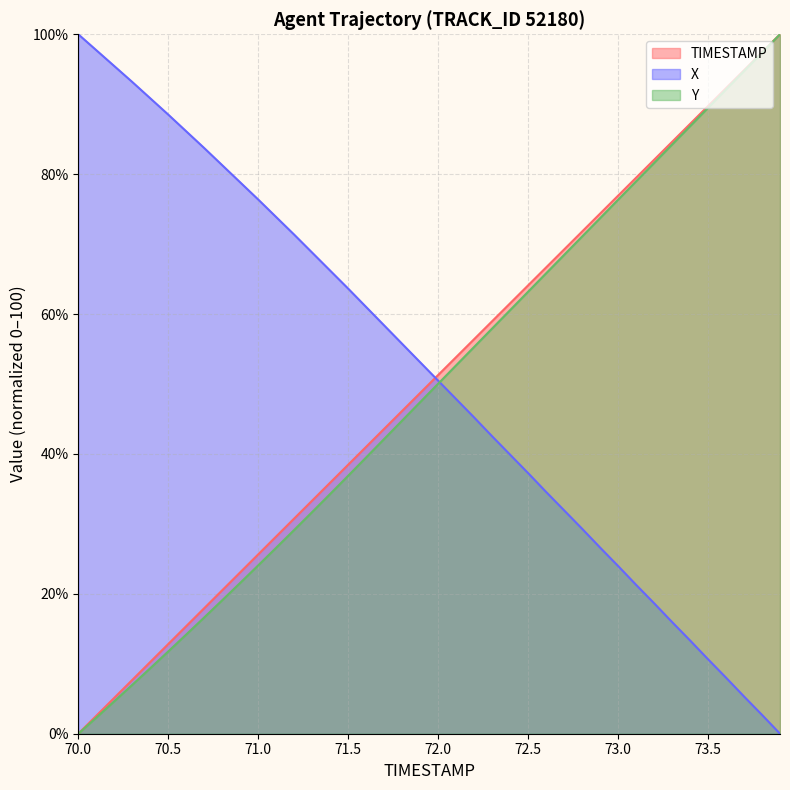

True or false: TIMESTAMP (line) has more than 0 interior local peaks.

False